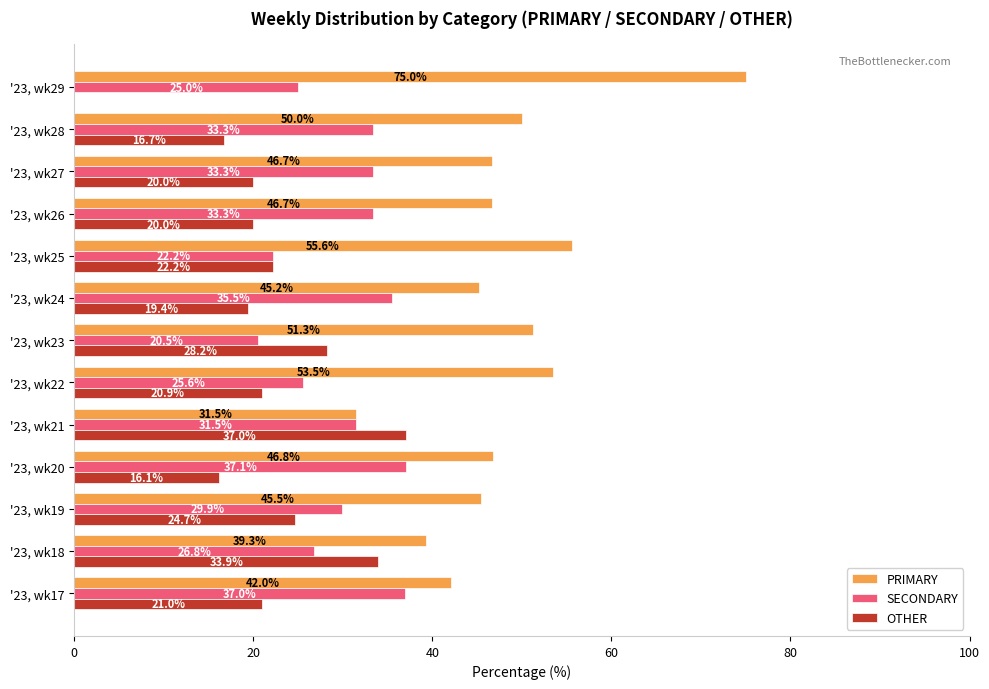

Read the SECONDARY value at '23, wk18.

26.8